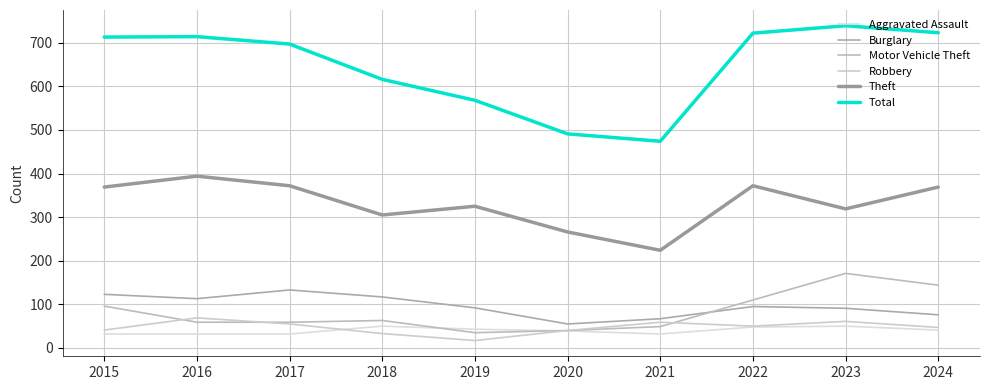

Between 2017 and 2020, which series saw the biggest shift?

Total